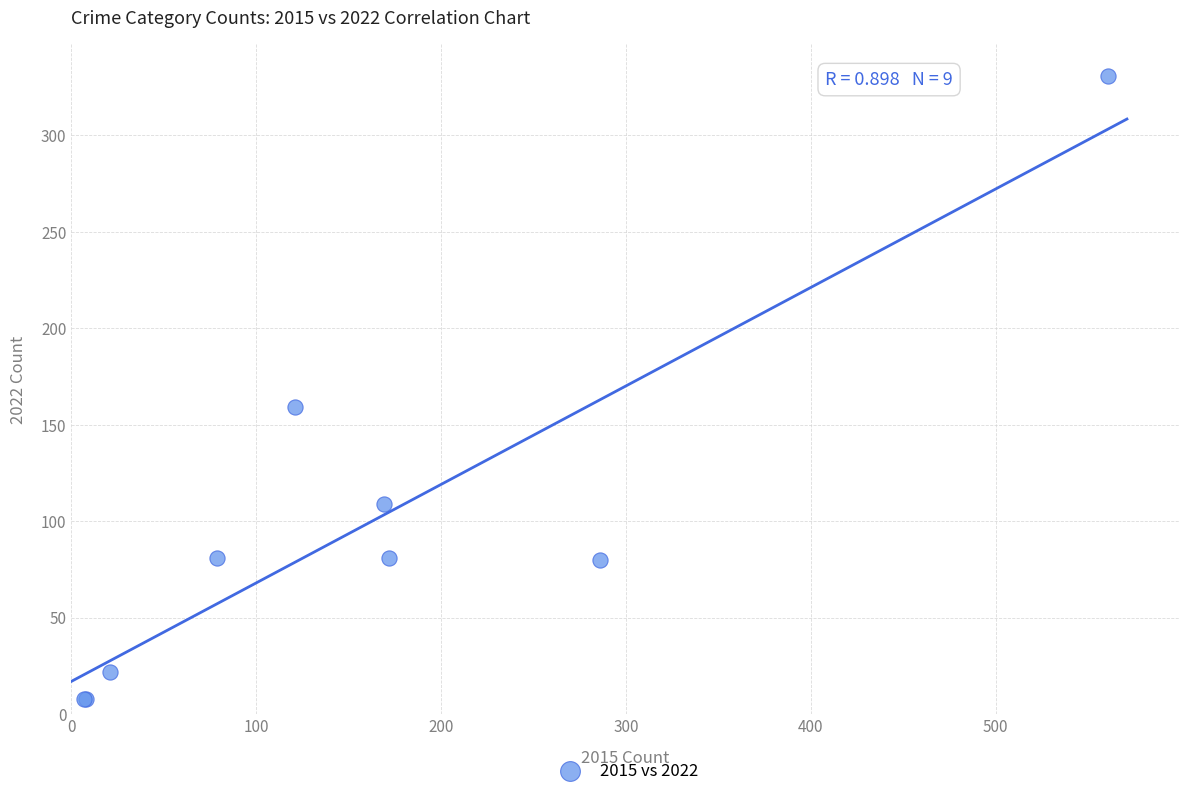

What Y value in the scatter plot is closest to 169?

159